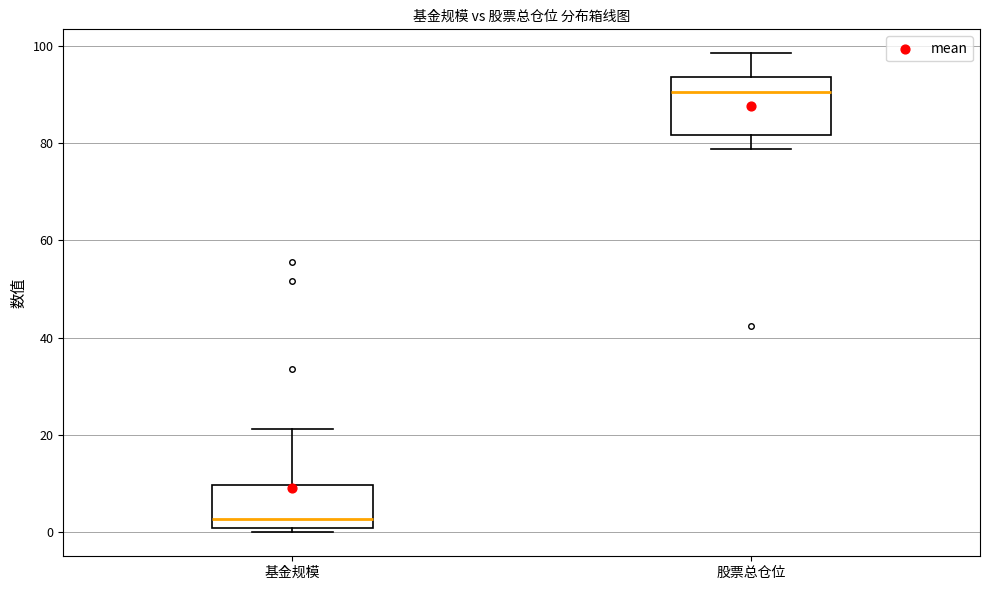

Reading left to right, read every box against the y-axis: the position of its median line, the range the box covers, and the ends of its whiskers. The values are not printed on the chart, so give them approximately, as read against the axis.

基金规模: median 2, box 0 to 10, whiskers 0 (just below the box's lower edge) to 22
股票总仓位: median 90, box 82 to 94, whiskers 78 to 98